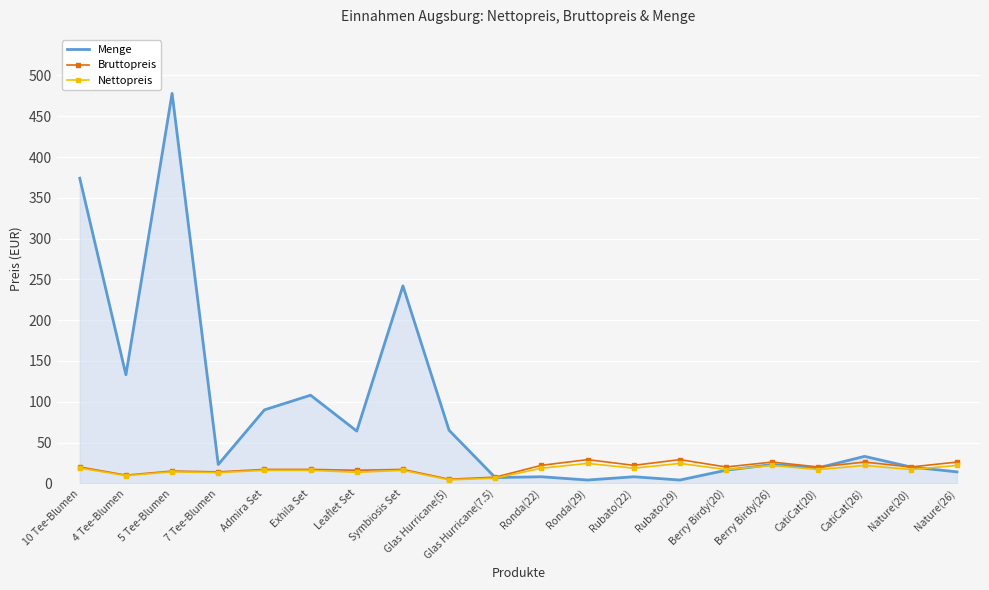

Read the Bruttopreis value at Glas Hurricane(5).

5.0